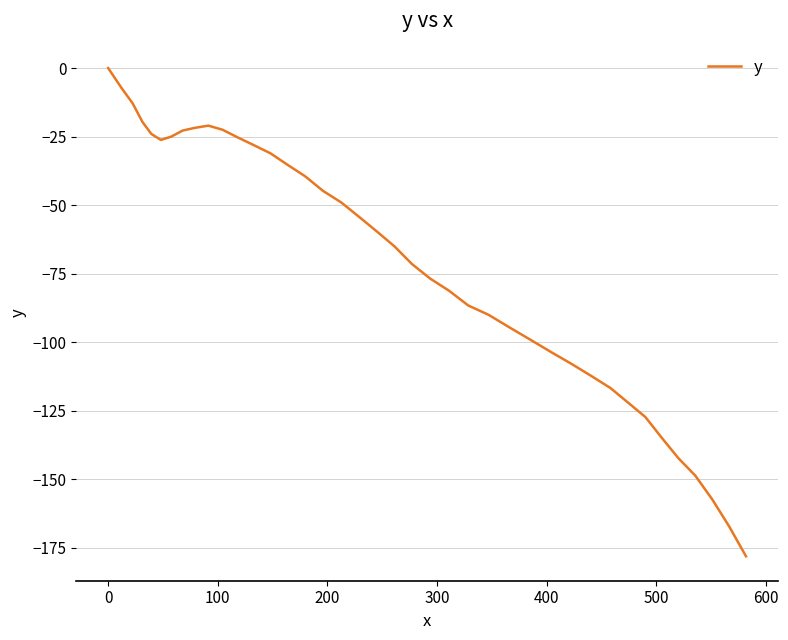

What is the difference between the maximum and second lowest values?

167.1